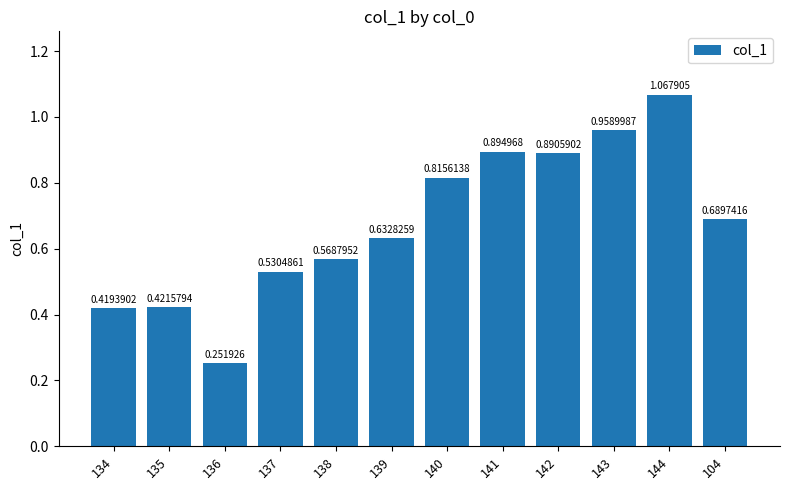

Which label corresponds to the smallest value in the chart?

136